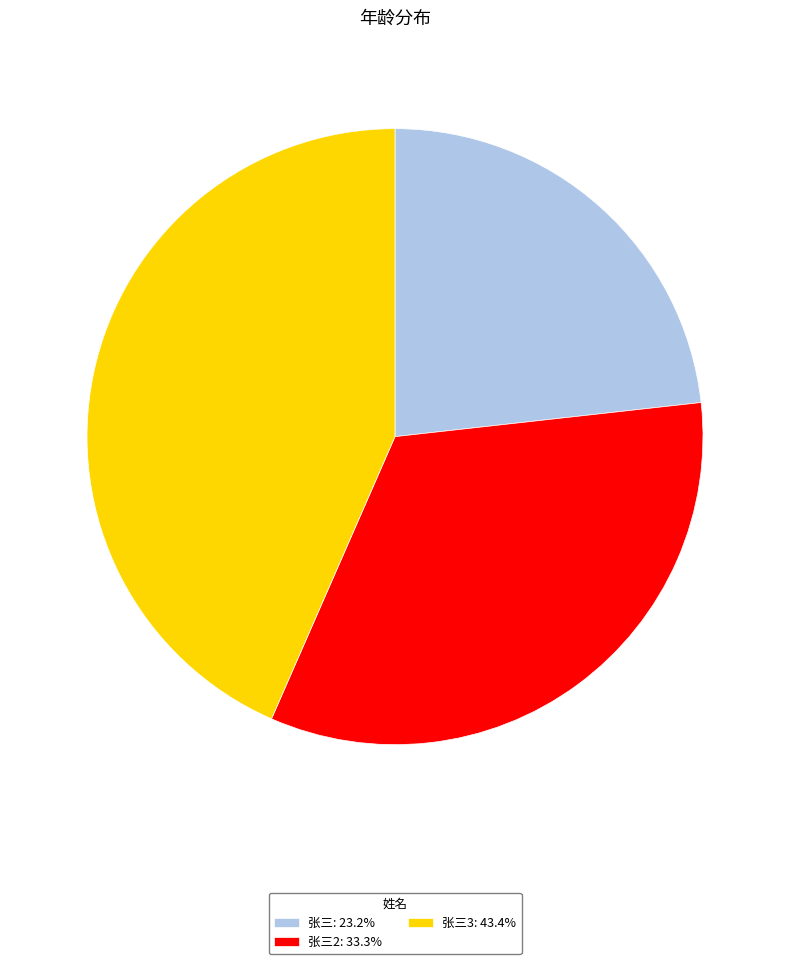

Is there a majority slice in this chart?

No